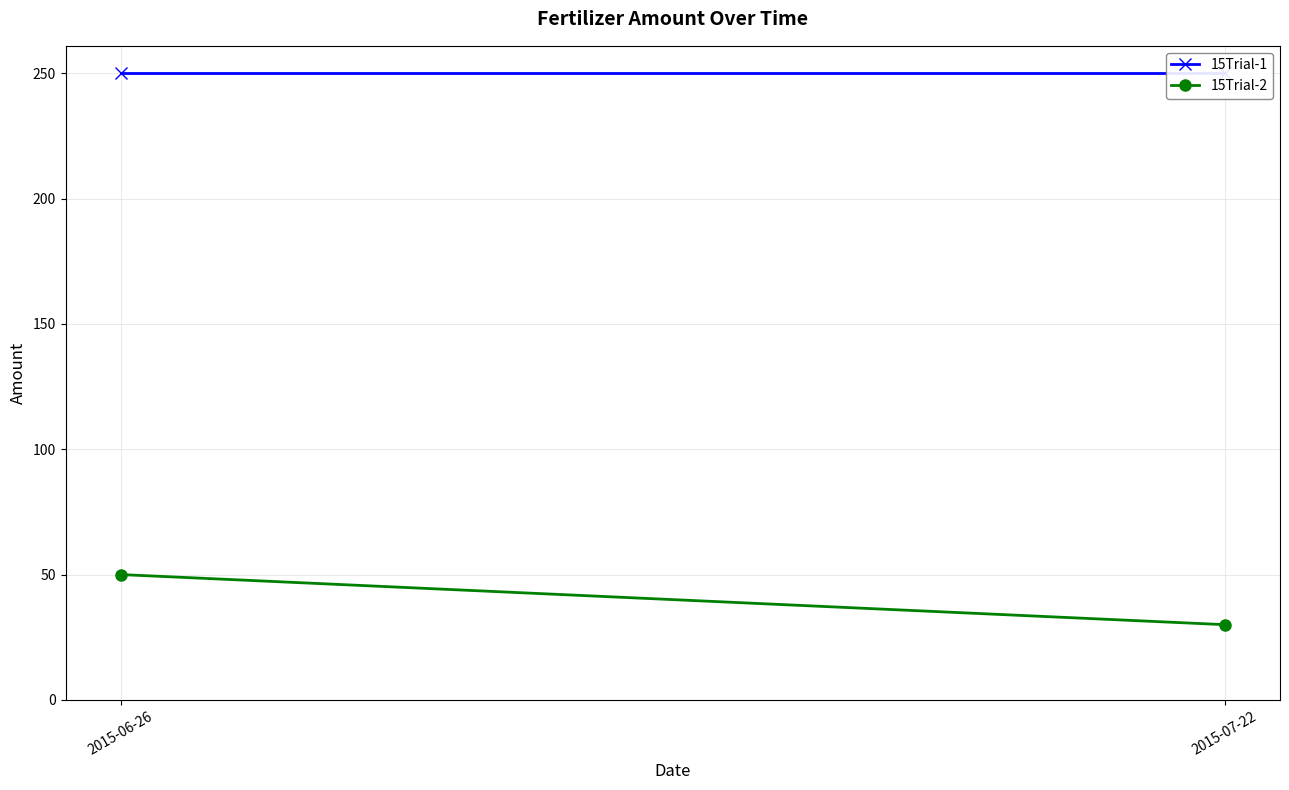

Reading left to right, extract all data points from this chart.

15Trial-1: 250	250
15Trial-2: 50	30